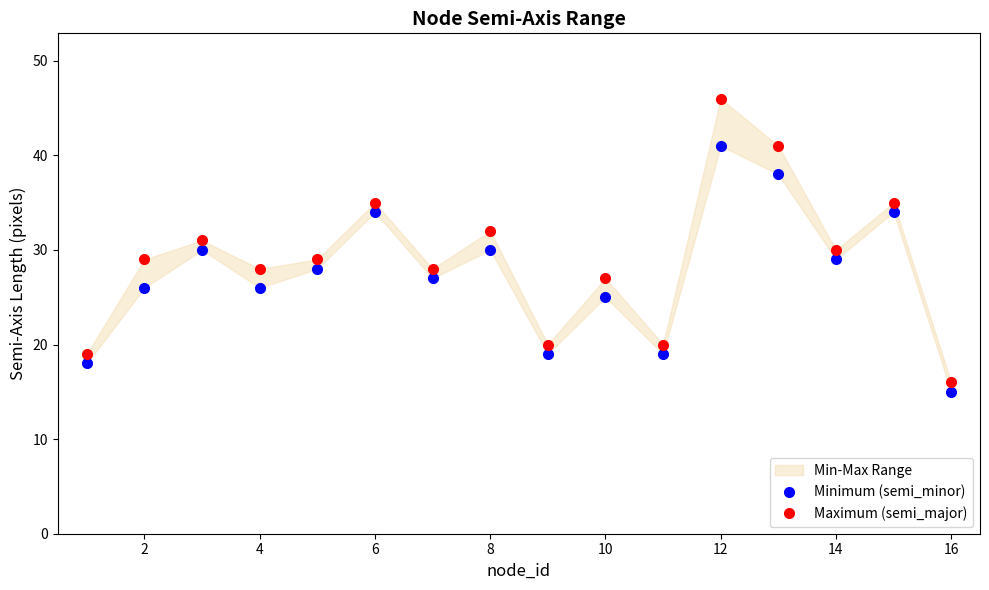

What is the average value of the Minimum (semi_minor) series?

27